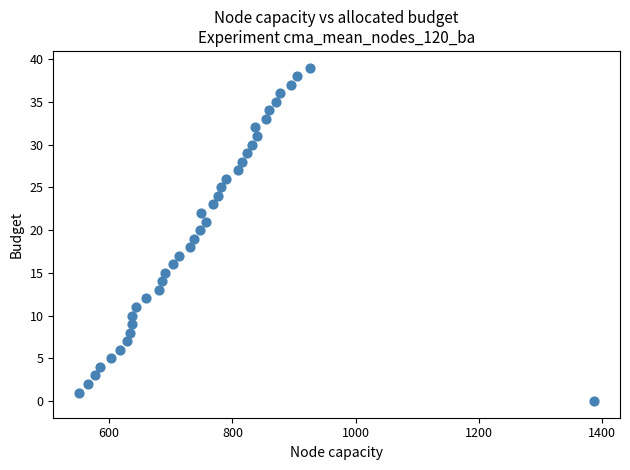

What is the range of X values (max minus min)?

836